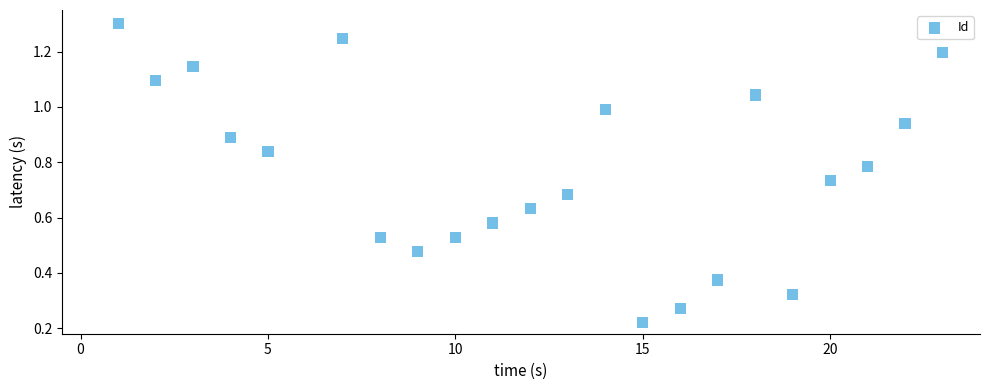

What is the range of X values (max minus min)?

22.0